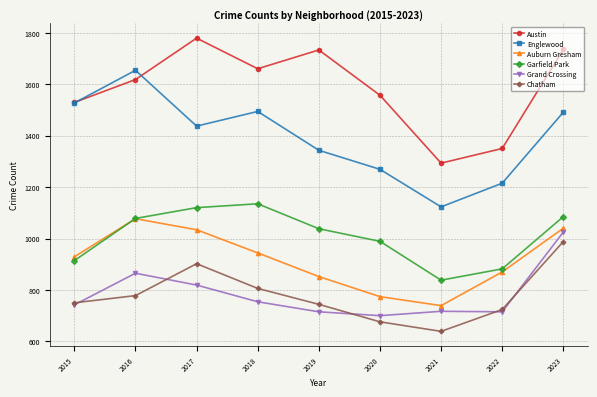

Is this an area chart (filled region under the line)?

No